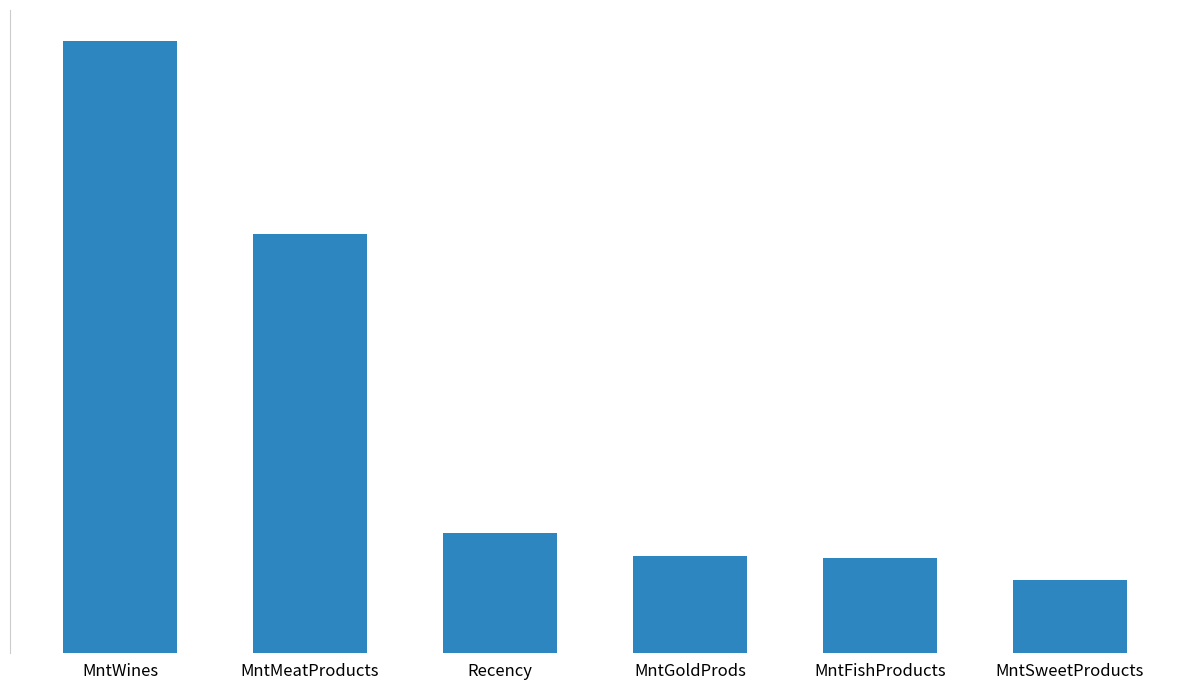

Count the number of categories in the chart.

6